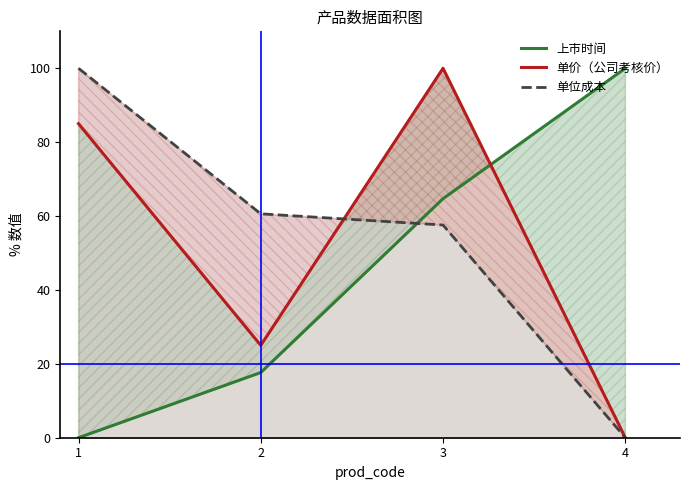

What is the difference between the maximum and minimum values in the 单位成本 series?

100.0